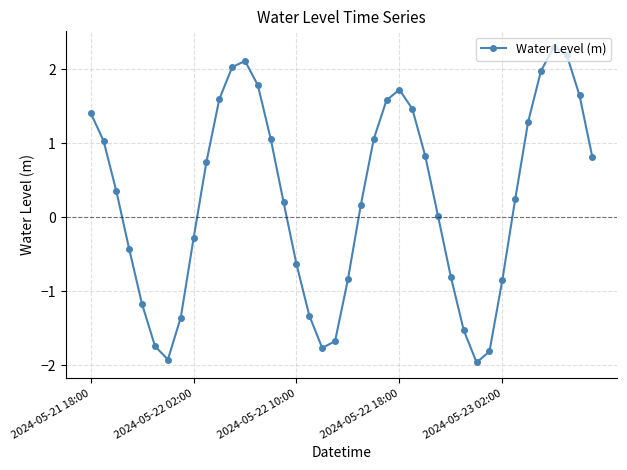

What is the difference between the second highest and second lowest values?

4.1